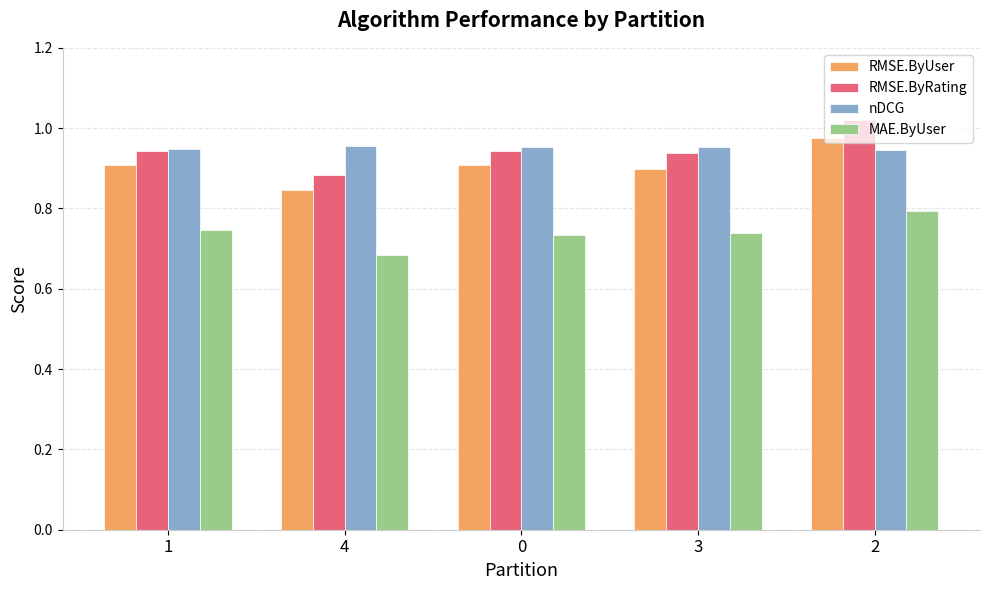

The value of nDCG at 1 is 0.9. True or false?

True